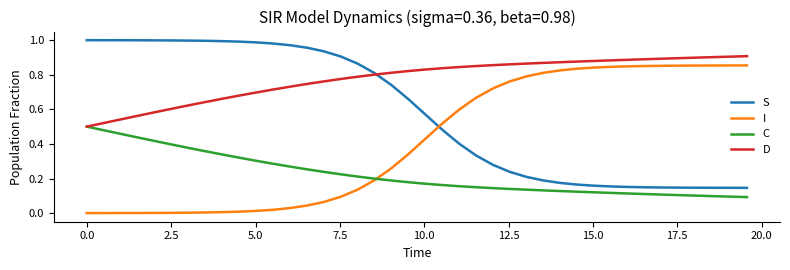

Rank the series by their average value, from lowest to highest.

C, I, S, D